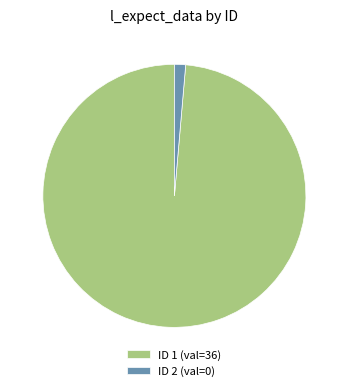

Between ID 1 (val=36) and ID 2 (val=0), which is larger?

ID 1 (val=36)